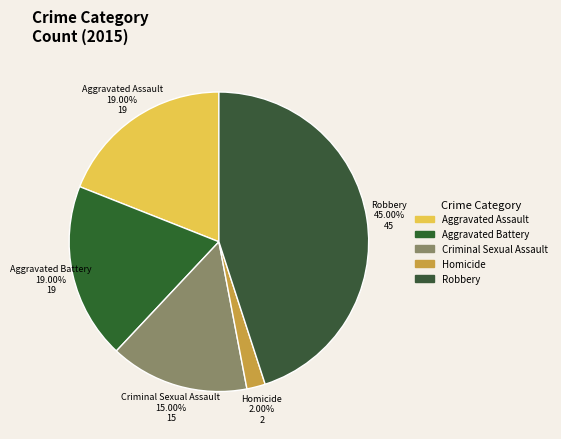

Count the number of slices in the pie.

5